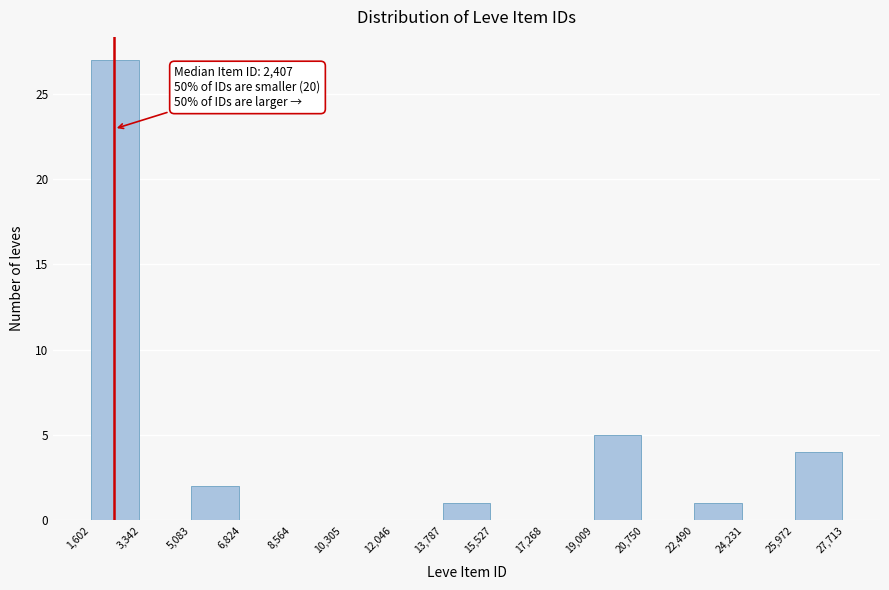

Over which range of the x-axis is the bar tallest?

1,602 to 3,342